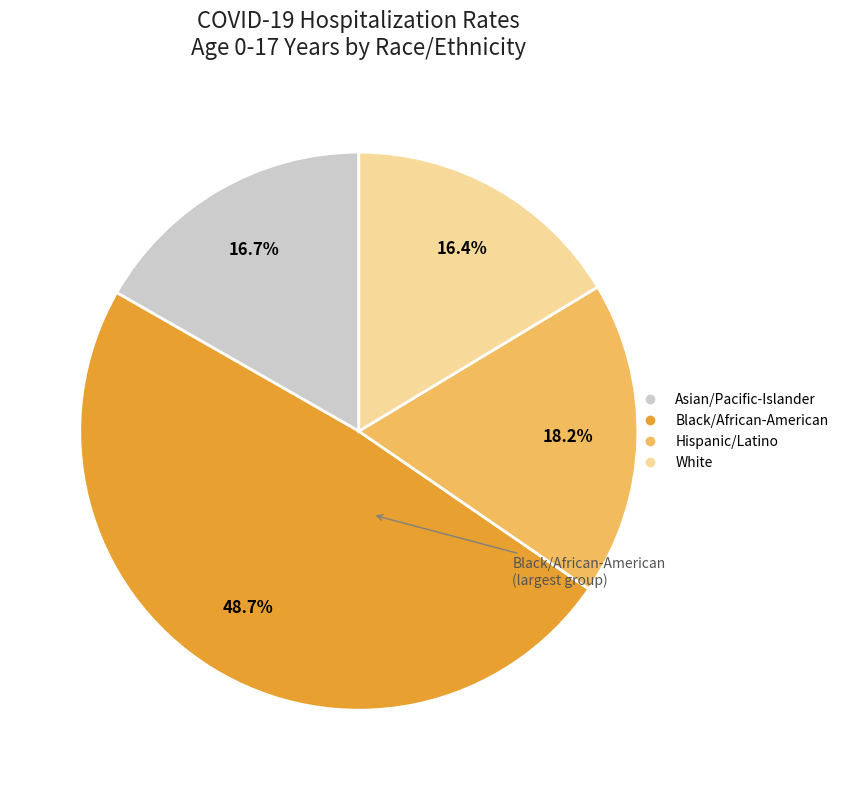

What is the largest slice in the pie chart?

Black/African-American